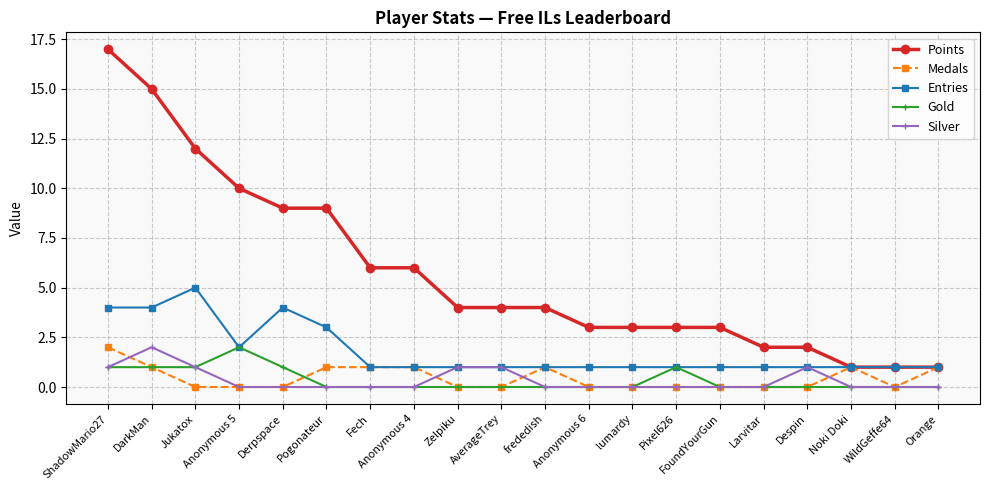

Reading left to right, extract all data points from this chart.

Points: ShadowMario27=17	DarkMan=15	Jukatox=12	Anonymous 5=10	Derpspace=9	Pogonateur=9	Fech=6	Anonymous 4=6	Zelpiku=4	AverageTrey=4	frededish=4	Anonymous 6=3	lumardy=3	Pixel626=3	FoundYourGun=3	Larvitar=2	Despin=2	Noki Doki=1	WildGeffe64=1	Orange=1
Medals: ShadowMario27=2	DarkMan=1	Jukatox=0	Anonymous 5=0	Derpspace=0	Pogonateur=1	Fech=1	Anonymous 4=1	Zelpiku=0	AverageTrey=0	frededish=1	Anonymous 6=0	lumardy=0	Pixel626=0	FoundYourGun=0	Larvitar=0	Despin=0	Noki Doki=1	WildGeffe64=0	Orange=1
Entries: ShadowMario27=4	DarkMan=4	Jukatox=5	Anonymous 5=2	Derpspace=4	Pogonateur=3	Fech=1	Anonymous 4=1	Zelpiku=1	AverageTrey=1	frededish=1	Anonymous 6=1	lumardy=1	Pixel626=1	FoundYourGun=1	Larvitar=1	Despin=1	Noki Doki=1	WildGeffe64=1	Orange=1
Gold: ShadowMario27=1	DarkMan=1	Jukatox=1	Anonymous 5=2	Derpspace=1	Pogonateur=0	Fech=0	Anonymous 4=0	Zelpiku=0	AverageTrey=0	frededish=0	Anonymous 6=0	lumardy=0	Pixel626=1	FoundYourGun=0	Larvitar=0	Despin=0	Noki Doki=0	WildGeffe64=0	Orange=0
Silver: ShadowMario27=1	DarkMan=2	Jukatox=1	Anonymous 5=0	Derpspace=0	Pogonateur=0	Fech=0	Anonymous 4=0	Zelpiku=1	AverageTrey=1	frededish=0	Anonymous 6=0	lumardy=0	Pixel626=0	FoundYourGun=0	Larvitar=0	Despin=1	Noki Doki=0	WildGeffe64=0	Orange=0